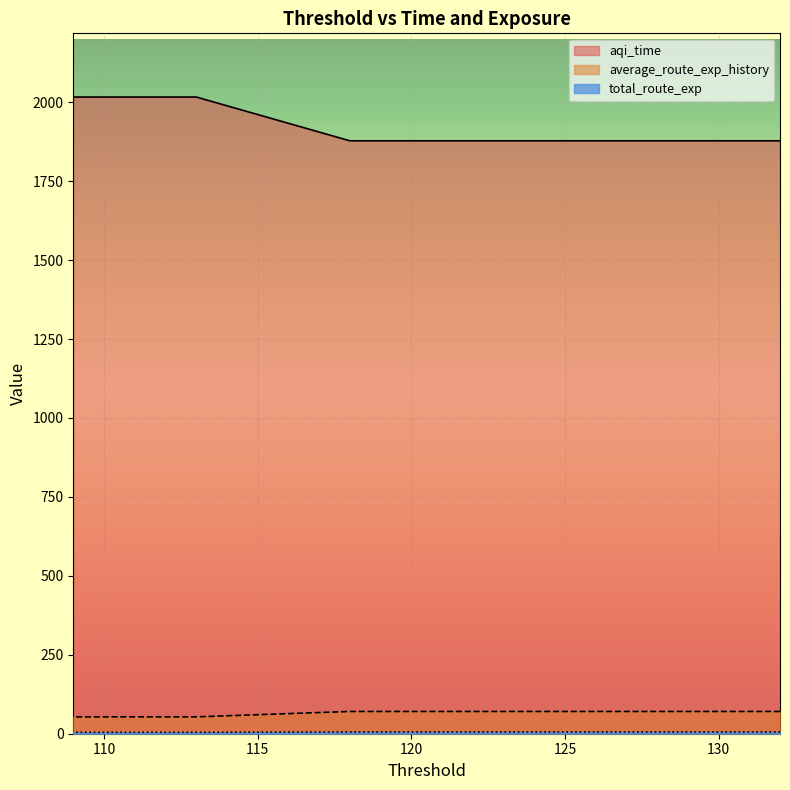

At how many categories does at least one series exceed 1045?

20